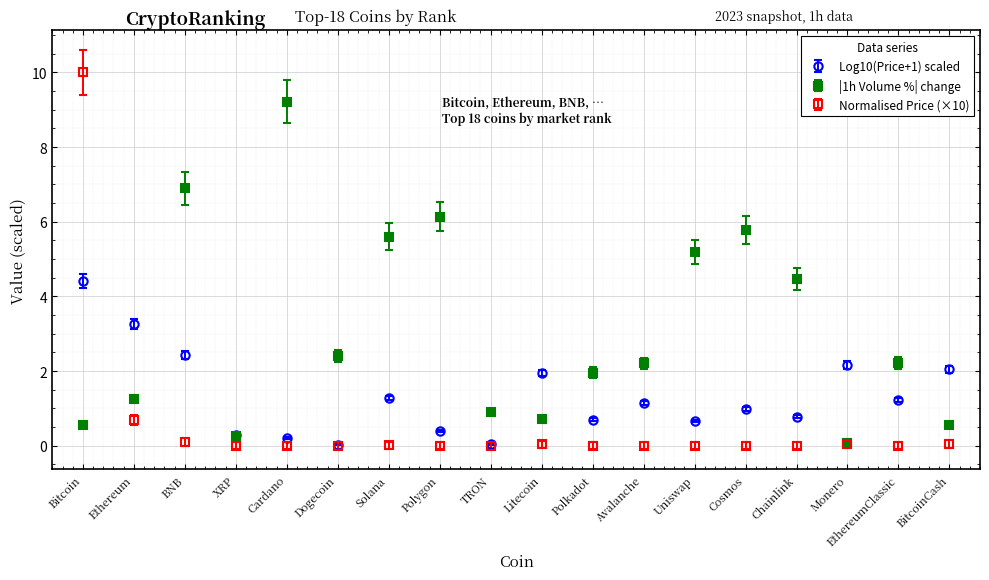

What is the difference between the highest and lowest values at BNB?

6.8